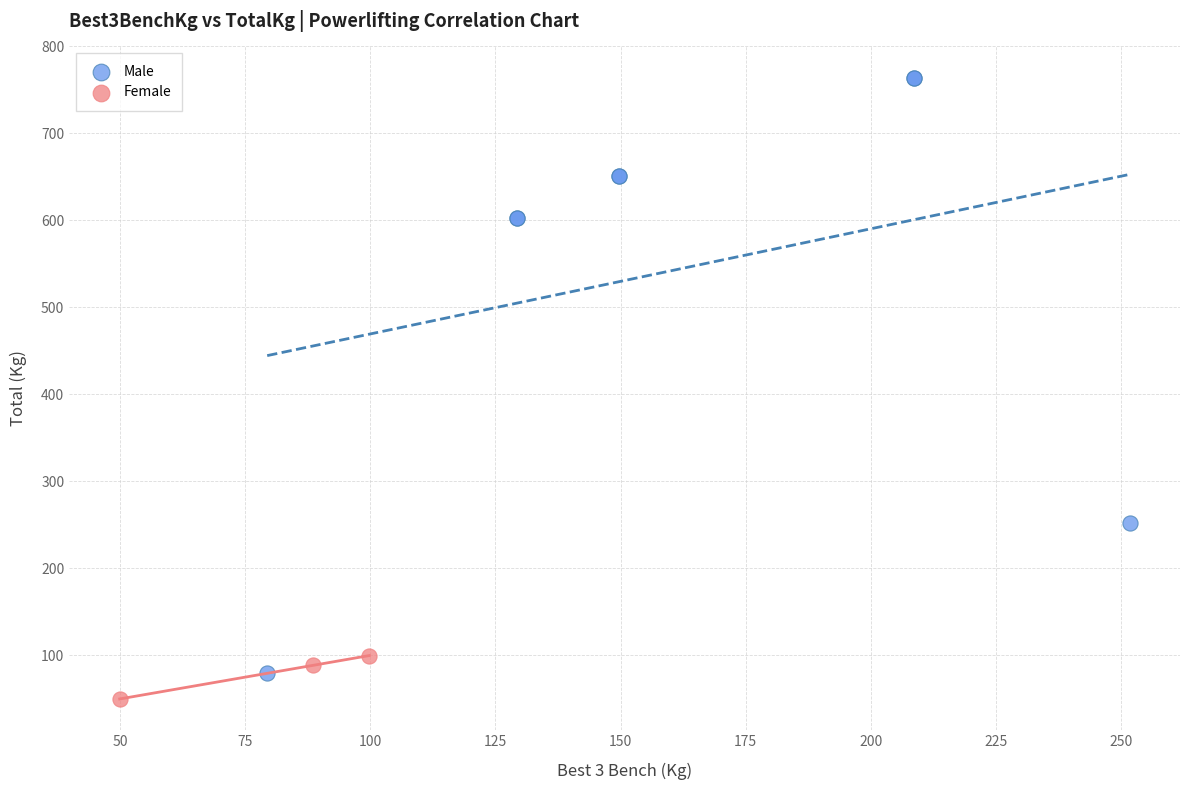

Which series reaches the maximum Y coordinate?

Male